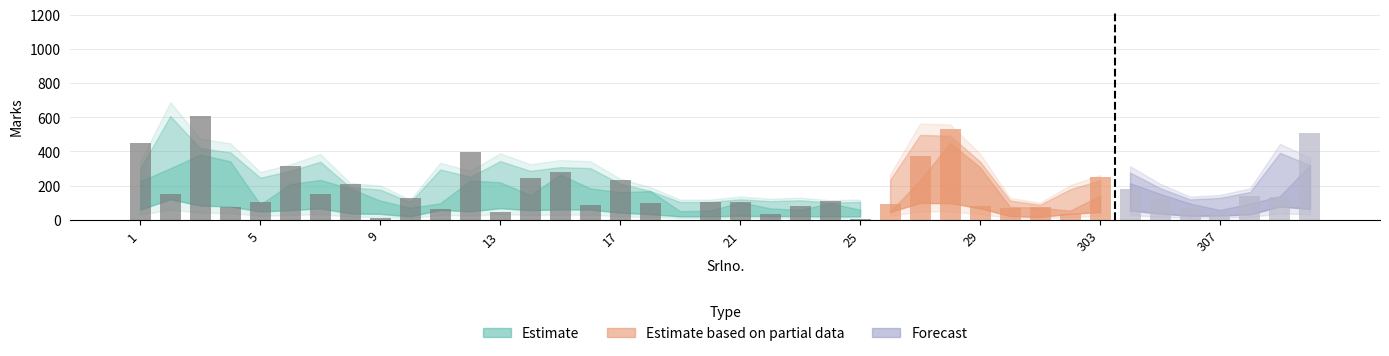

What is the greatest value displayed?

610